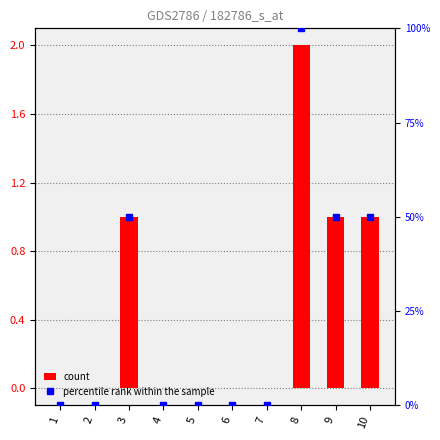

Reading left to right, extract all data points from this chart.

count: 0	0	1	0	0	0	0	2	1	1
percentile rank within the sample: 0	0	50	0	0	0	0	100	50	50